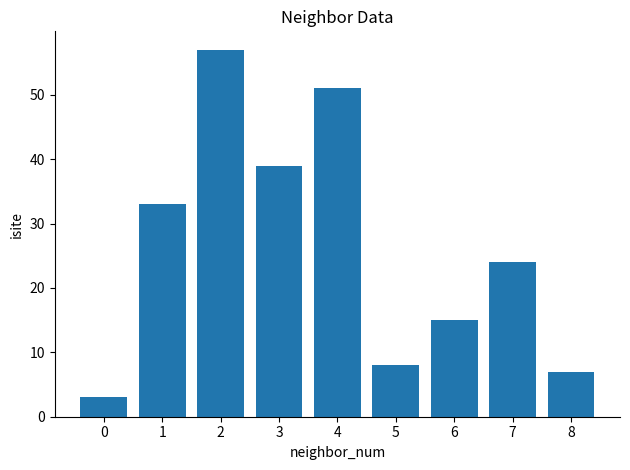

Between 2 and 0, which is larger?

2